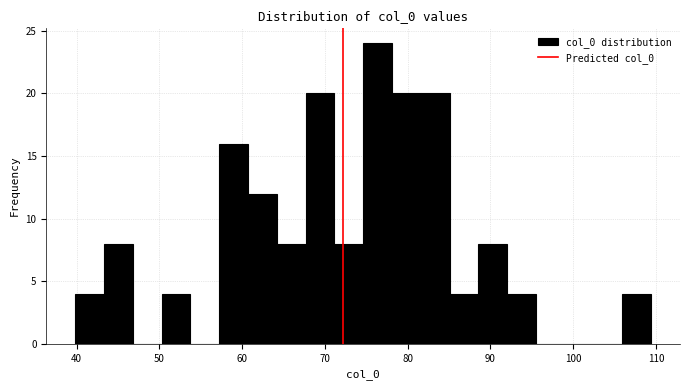

Read against the x-axis, roughly where is the centre of the tallest bar?

76